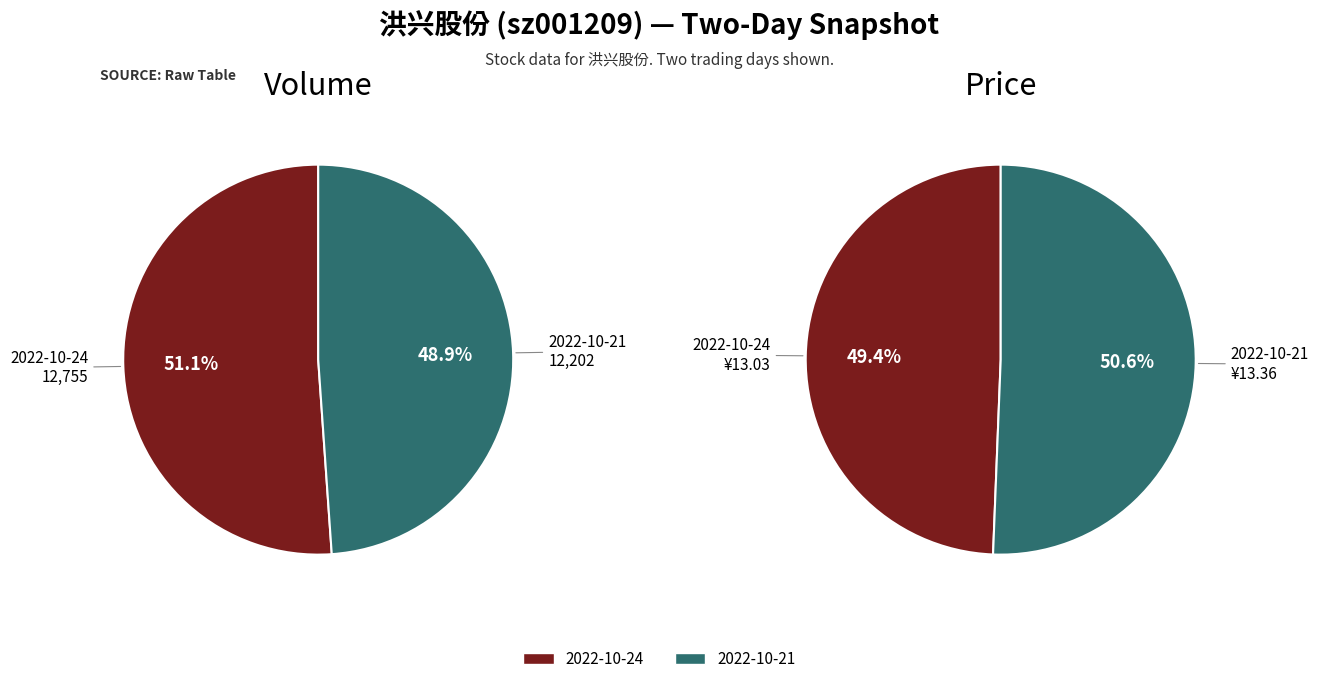

Between 2022-10-24 and 2022-10-21, which series saw the biggest shift?

2022-10-24